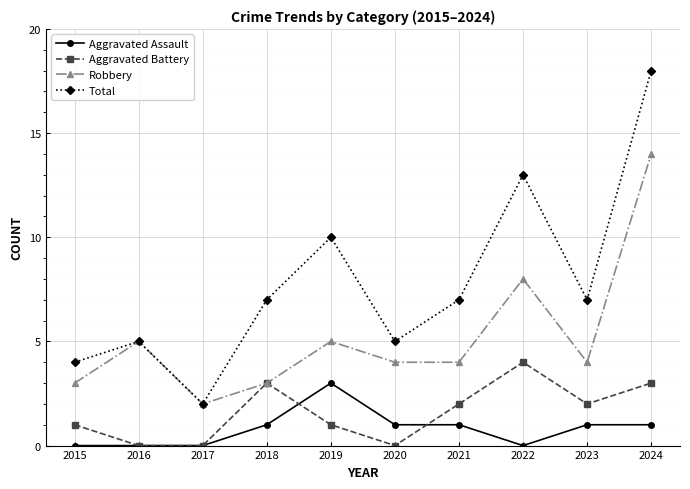

True or false: Total and Aggravated Battery intersect in this chart.

False